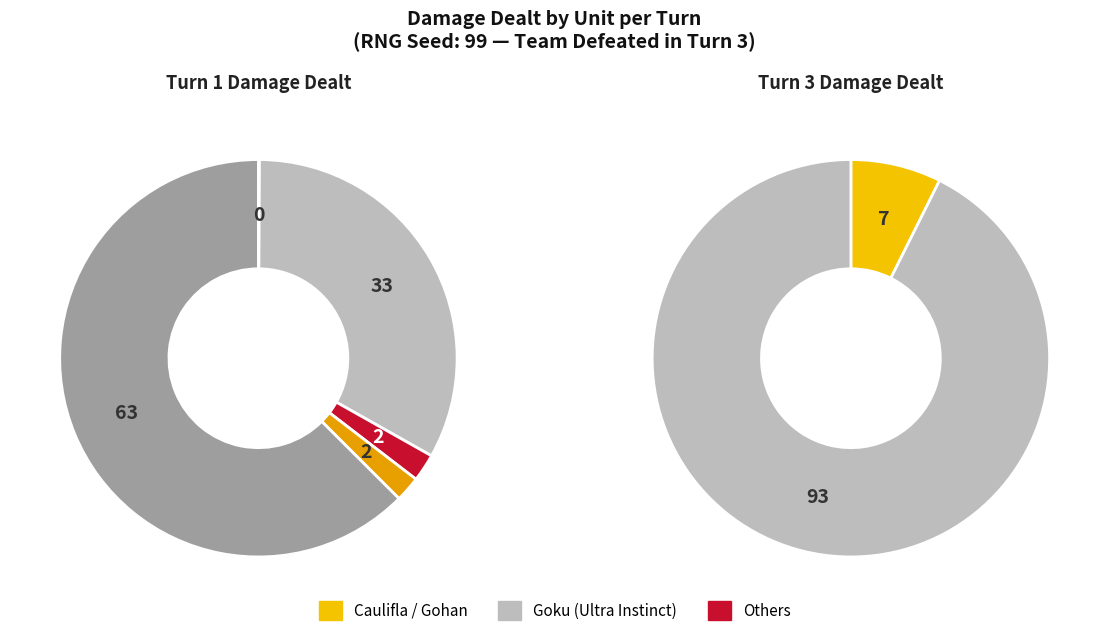

Which category accounts for the majority?

Turn 3